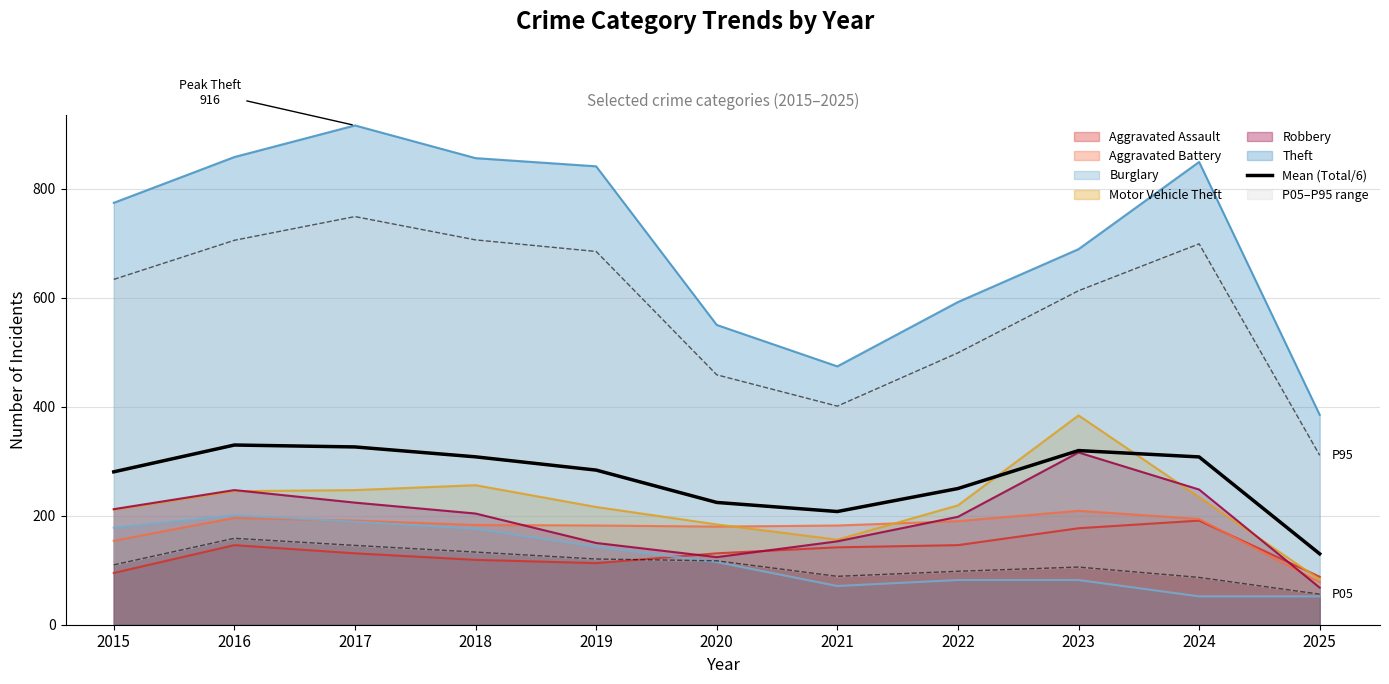

The value at 2020 is 224.3. True or false?

True